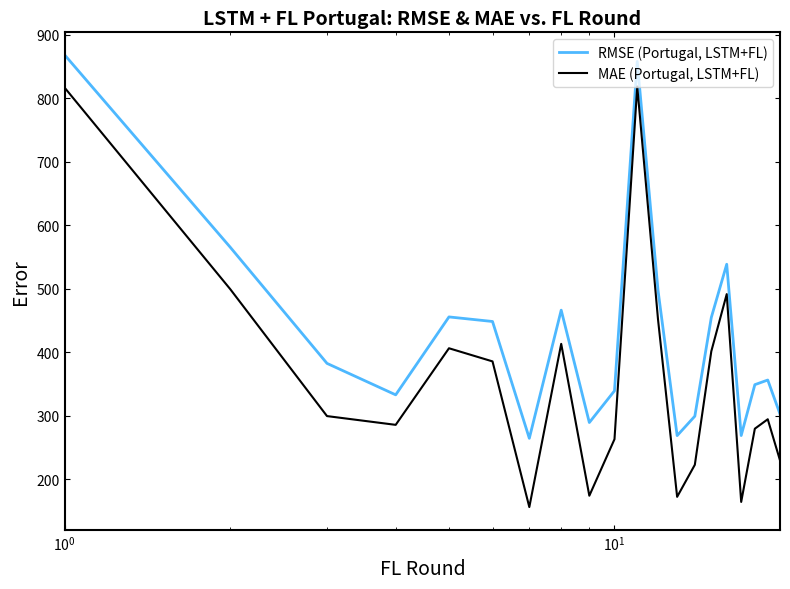

What is the maximum value for RMSE (Portugal, LSTM+FL)?

867.9